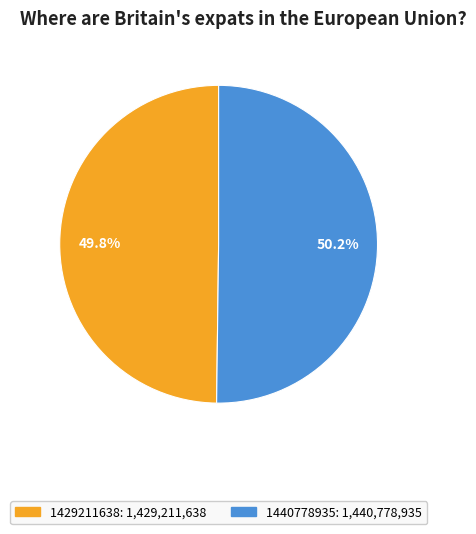

Does any single category account for the majority?

Yes